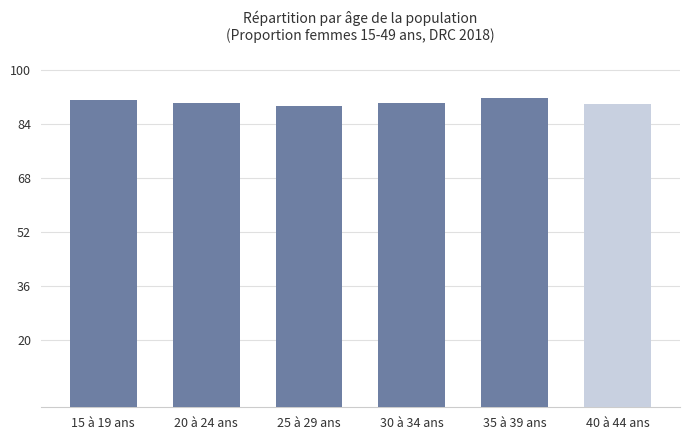

What value does the data have at 15 à 19 ans?

91.3